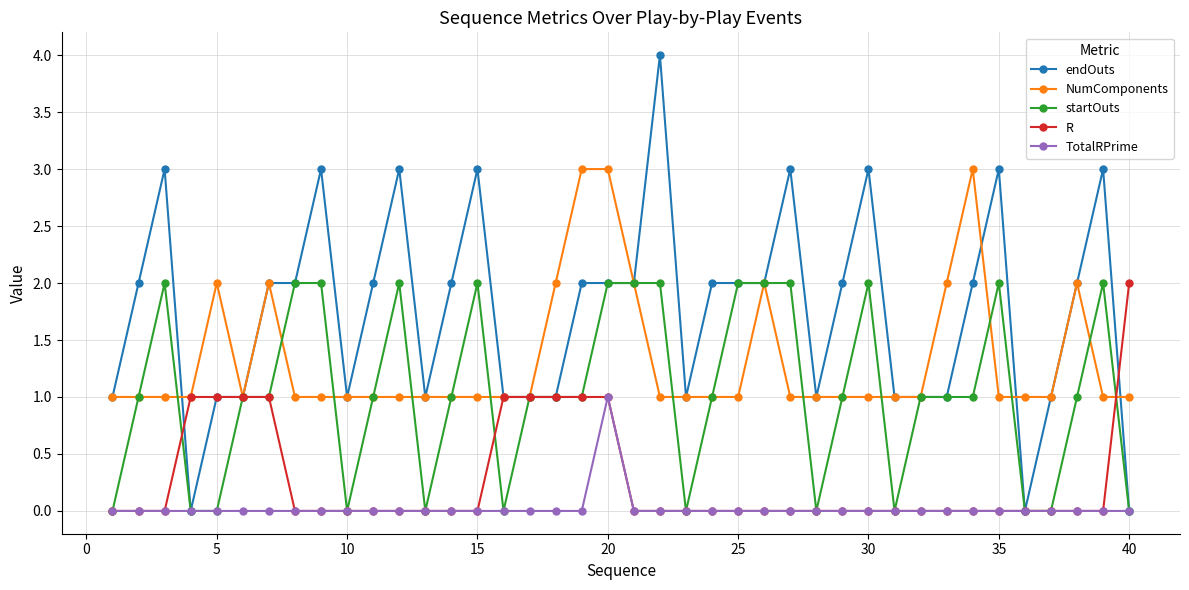

Which series has the widest spread of values?

endOuts